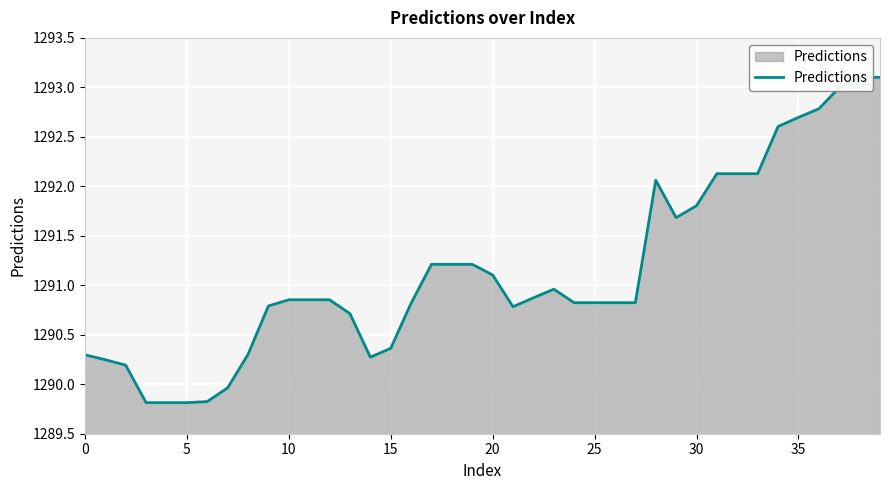

What is the label of the 37th point from the left?

36